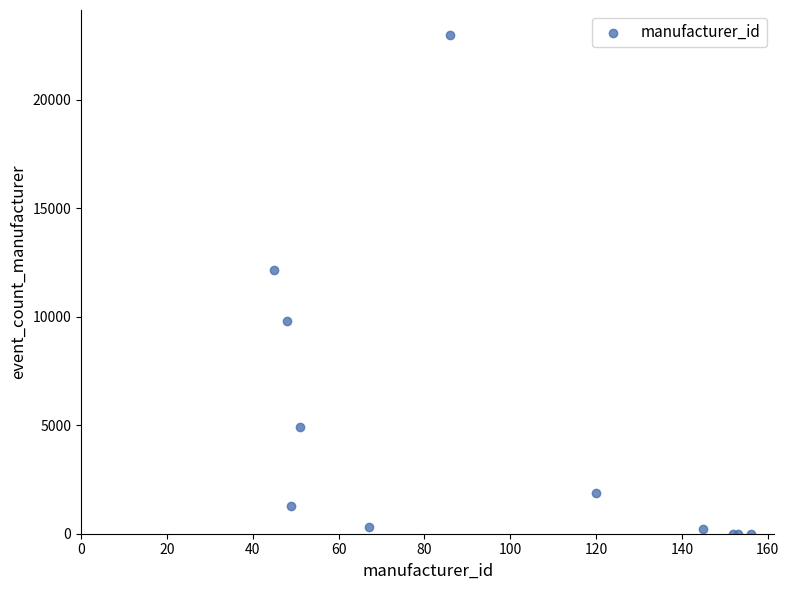

What Y value in the scatter plot is closest to 11493?

12149